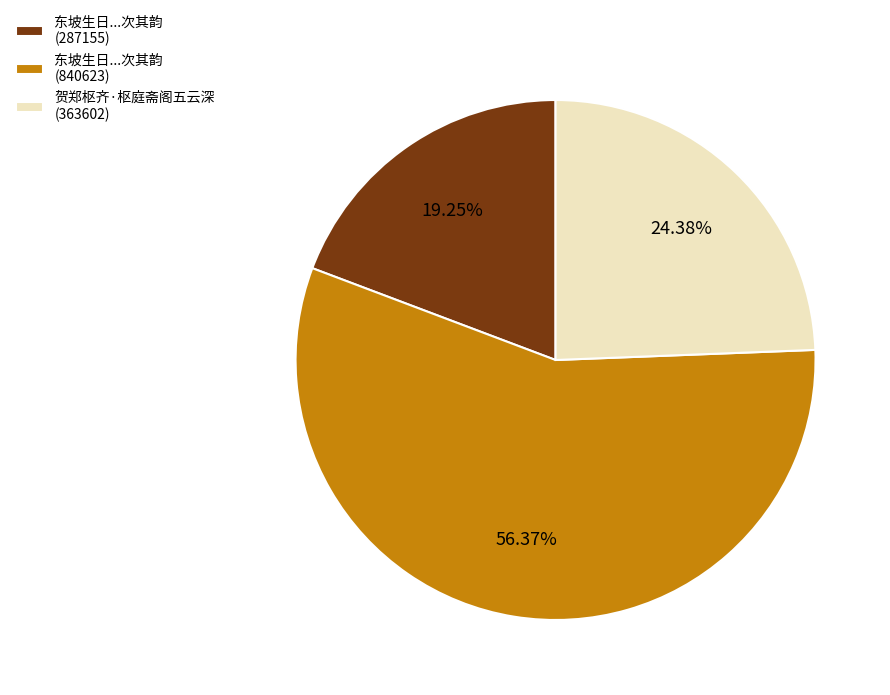

Combined, do 东坡生日...次其韵 (287155) and 东坡生日...次其韵 (840623) account for over 50%?

Yes